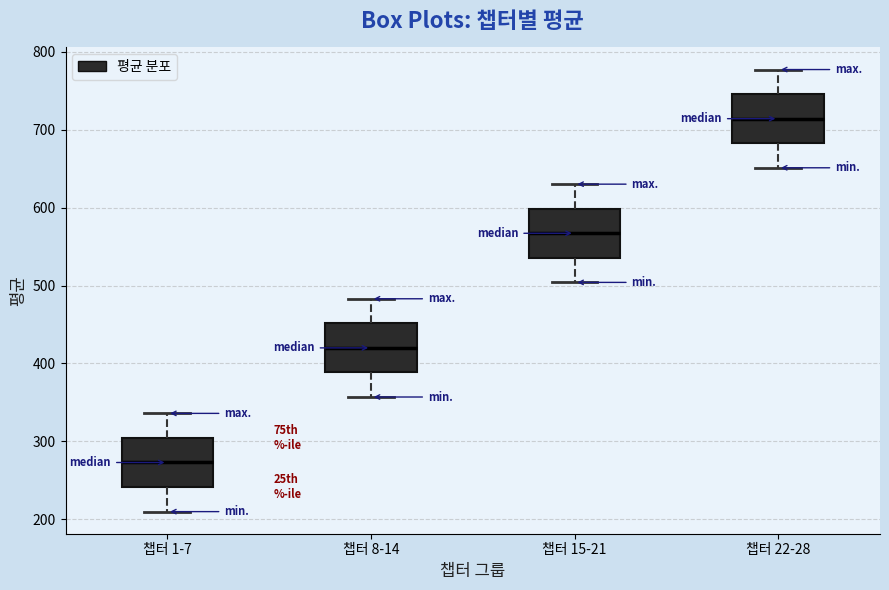

Which box's median line is the highest?

챕터 22-28